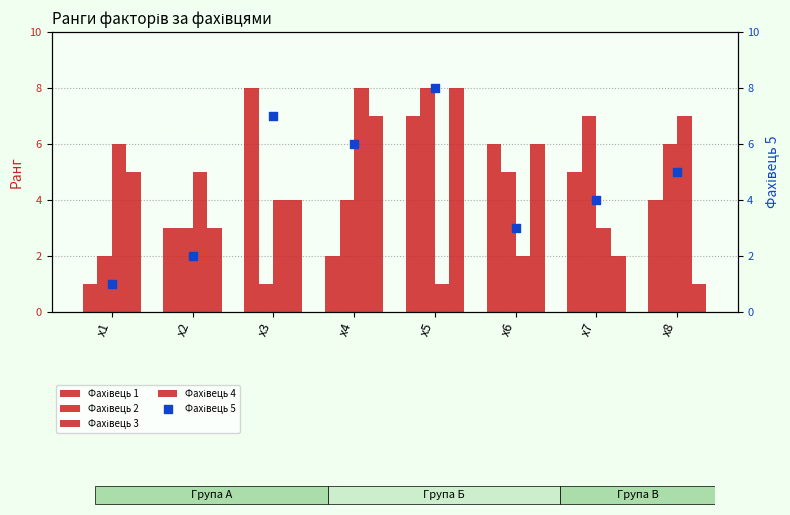

Which series has the largest Y range (max minus min)?

Фахівець 1